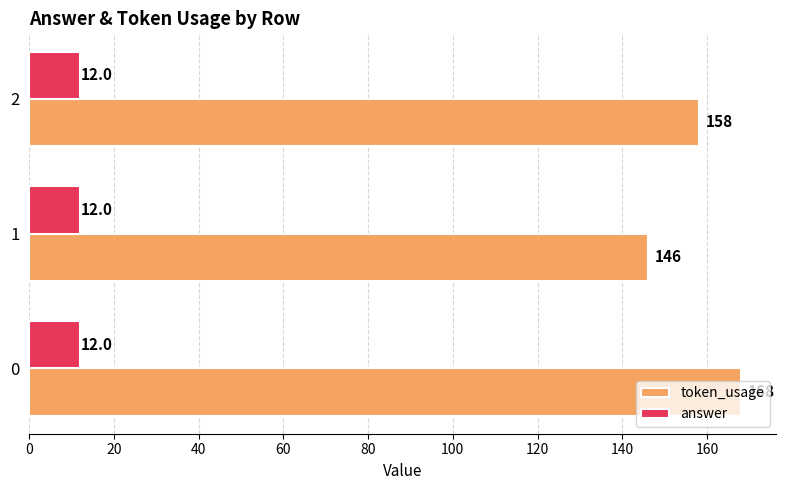

At how many categories does at least one series exceed 71?

3